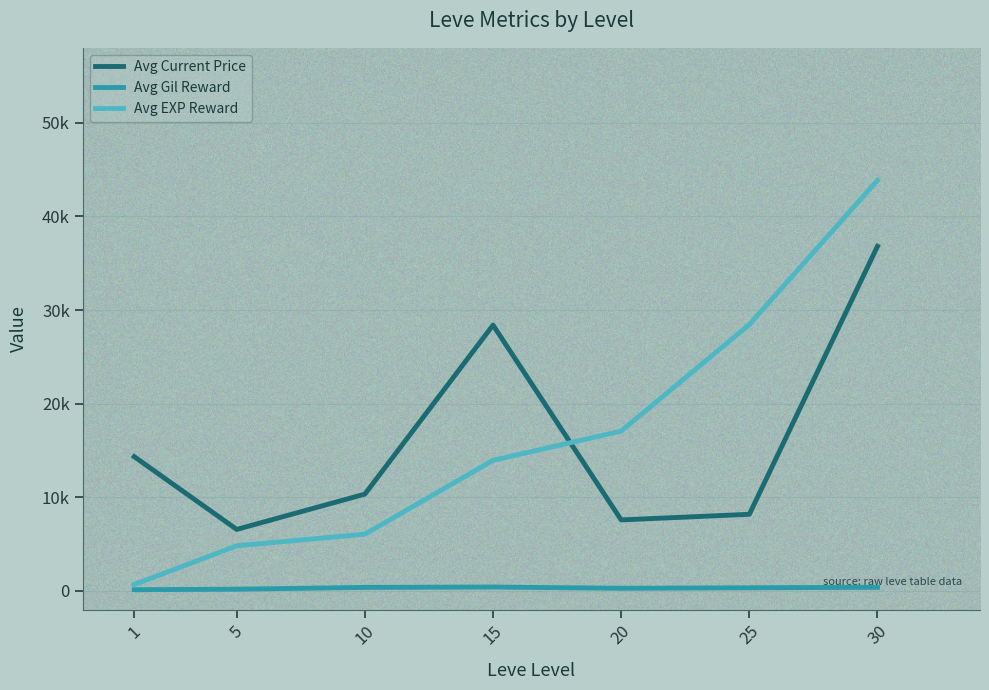

True or false: Avg Current Price has more than 0 points higher than both neighbors.

True